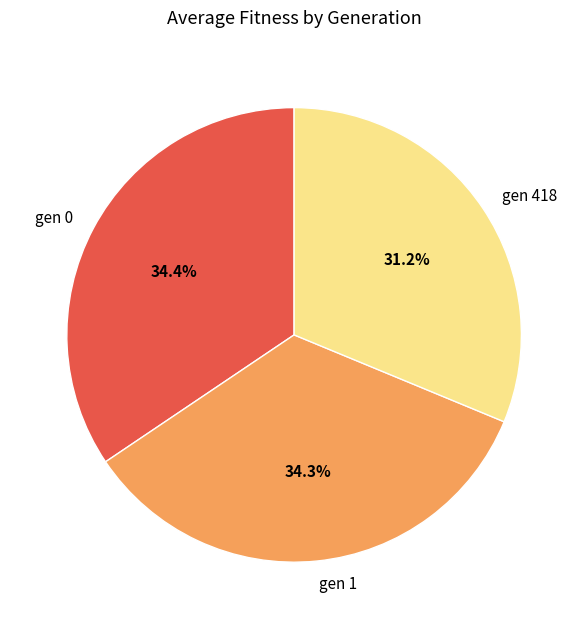

To the nearest percent, what is the difference between the largest and smallest slice percentages?

3%